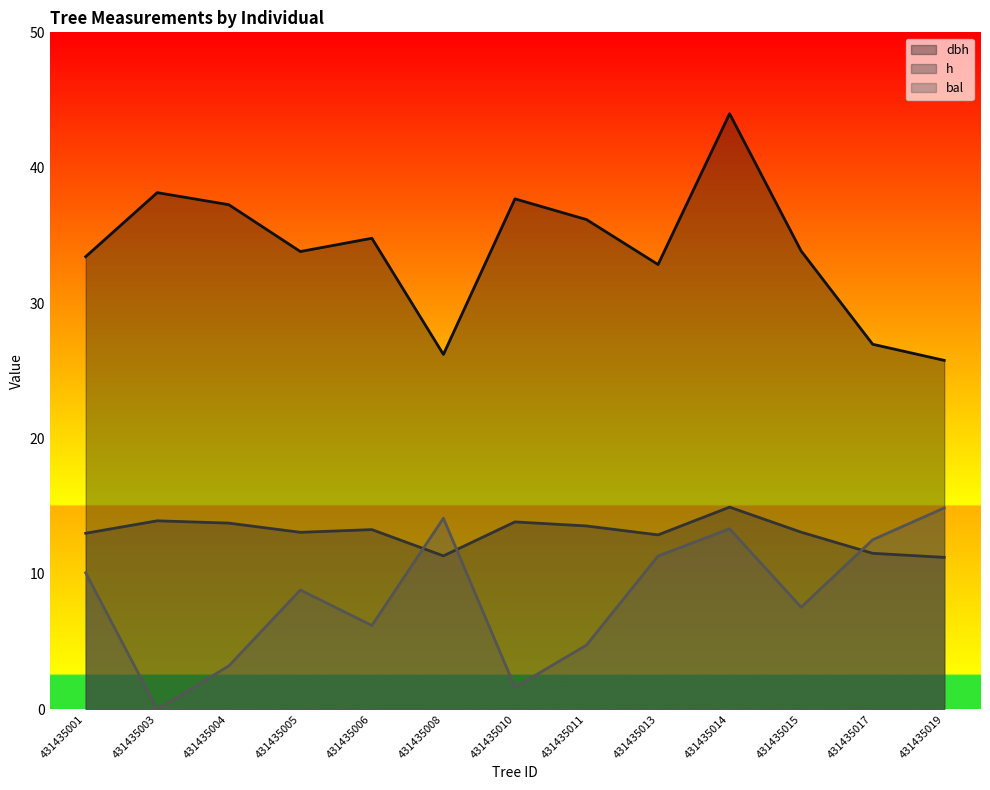

The h series shows 17.9 at 431435015. True or false?

False